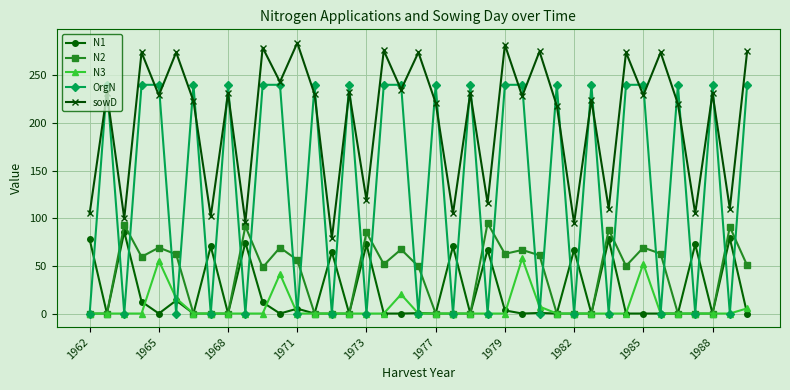

True or false: N1 and sowD intersect in this chart.

False